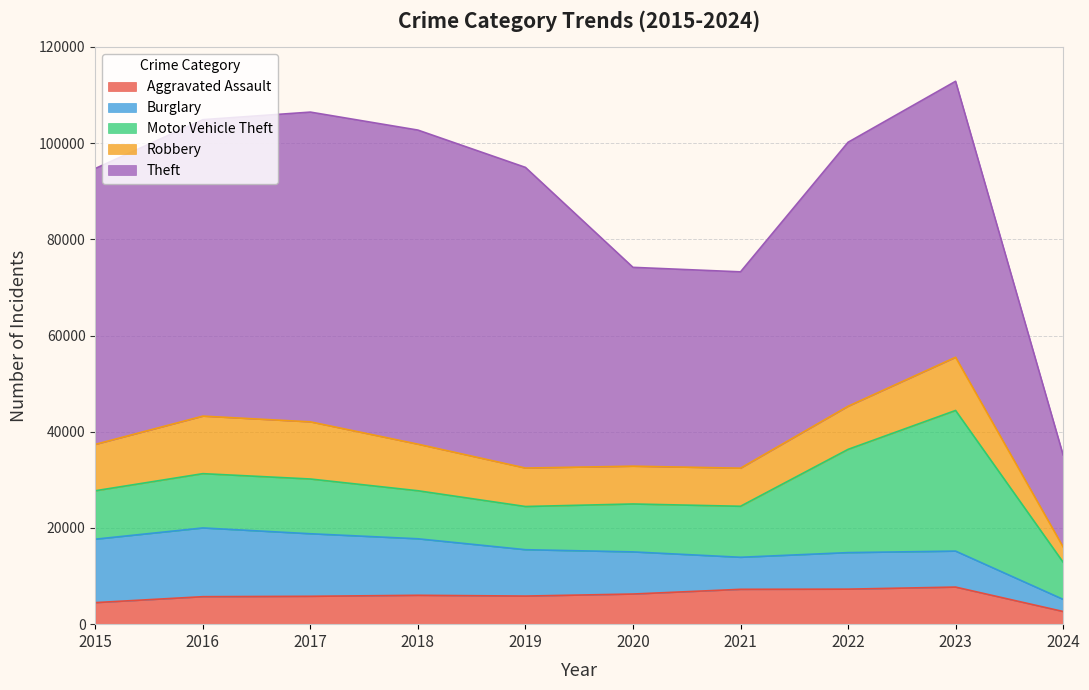

Which series has the largest total across all categories?

Theft